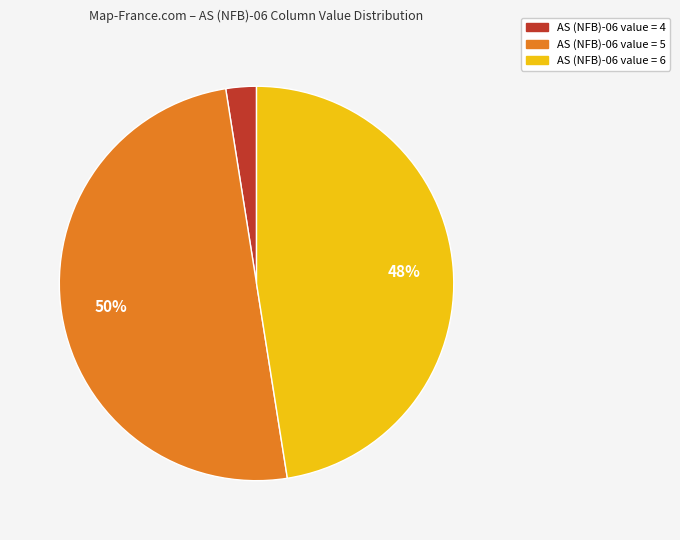

To the nearest percent, what is the average slice percentage?

33%